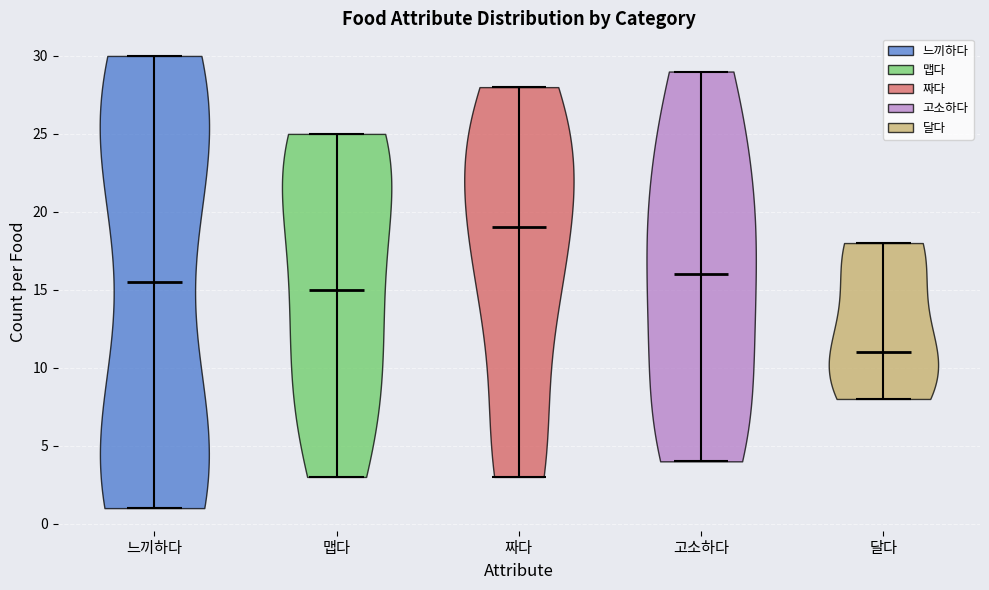

What is the highest point the violin for 달다 reaches on the y-axis? The values are not printed on the chart, so give them approximately, as read against the axis.

18.0